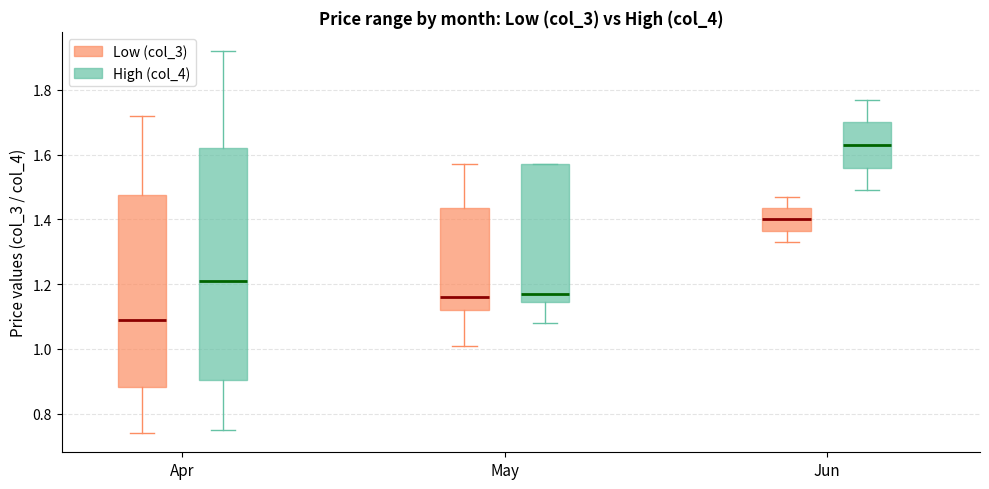

Reading left to right, read every box against the y-axis: the position of its median line, the range the box covers, and the ends of its whiskers. The values are not printed on the chart, so give them approximately, as read against the axis.

Apr (Low (col_3)): median 1.10, box 0.88 to 1.48, whiskers 0.74 to 1.72
Apr (High (col_4)): median 1.22, box 0.90 to 1.62, whiskers 0.76 to 1.92
May (Low (col_3)): median 1.16, box 1.12 to 1.44, whiskers 1.02 to 1.58
May (High (col_4)): median 1.18, box 1.14 to 1.58, whiskers 1.08 to 1.58
Jun (Low (col_3)): median 1.40, box 1.36 to 1.44, whiskers 1.34 to 1.48
Jun (High (col_4)): median 1.64, box 1.56 to 1.70, whiskers 1.50 to 1.78